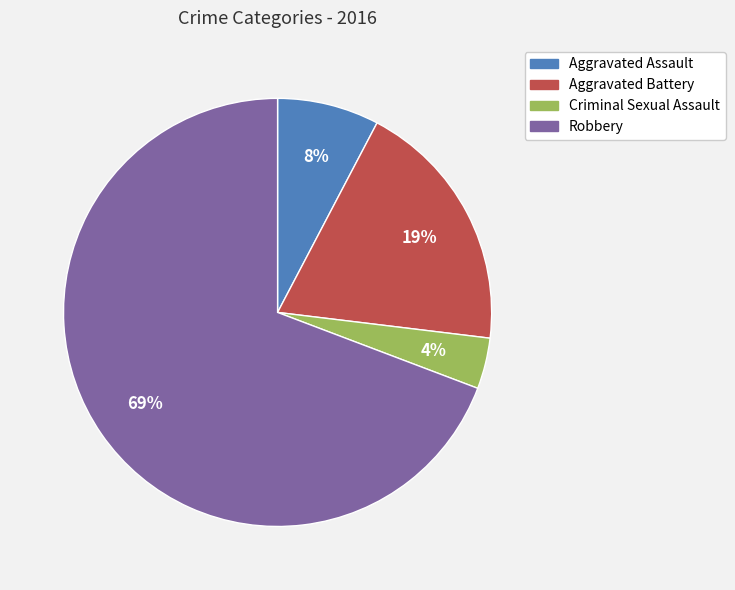

To the nearest percent, what is the average slice percentage?

25%